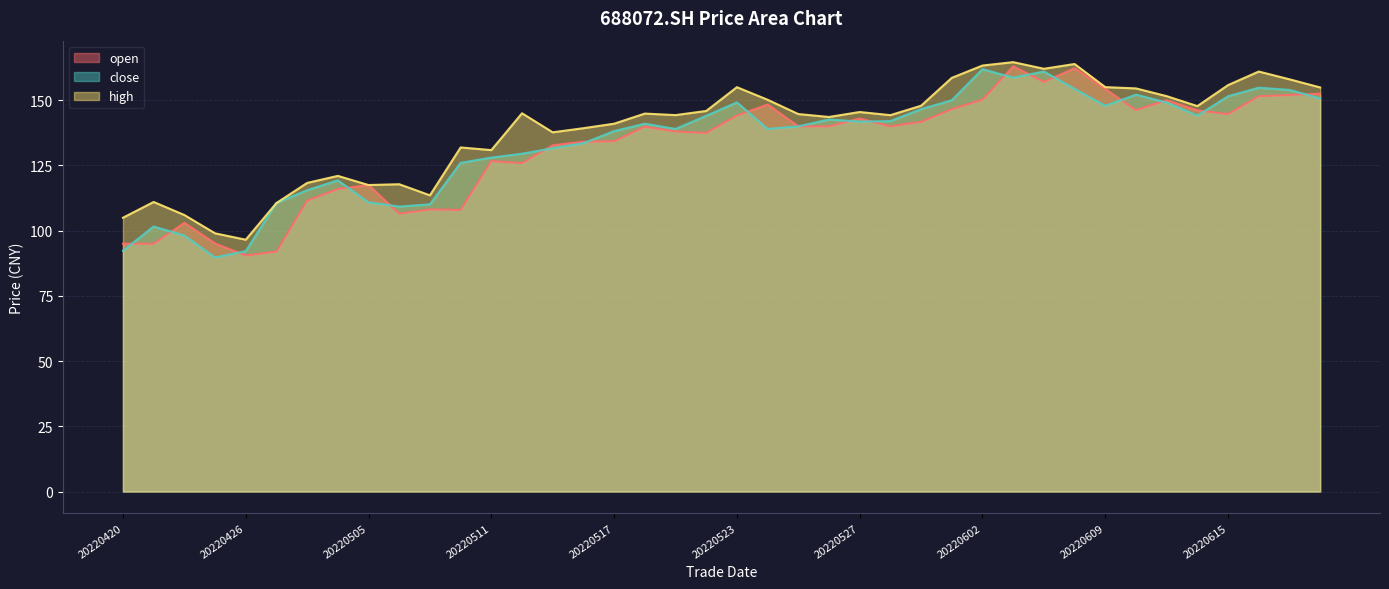

What is the difference between the maximum and minimum values in the open series?

72.5